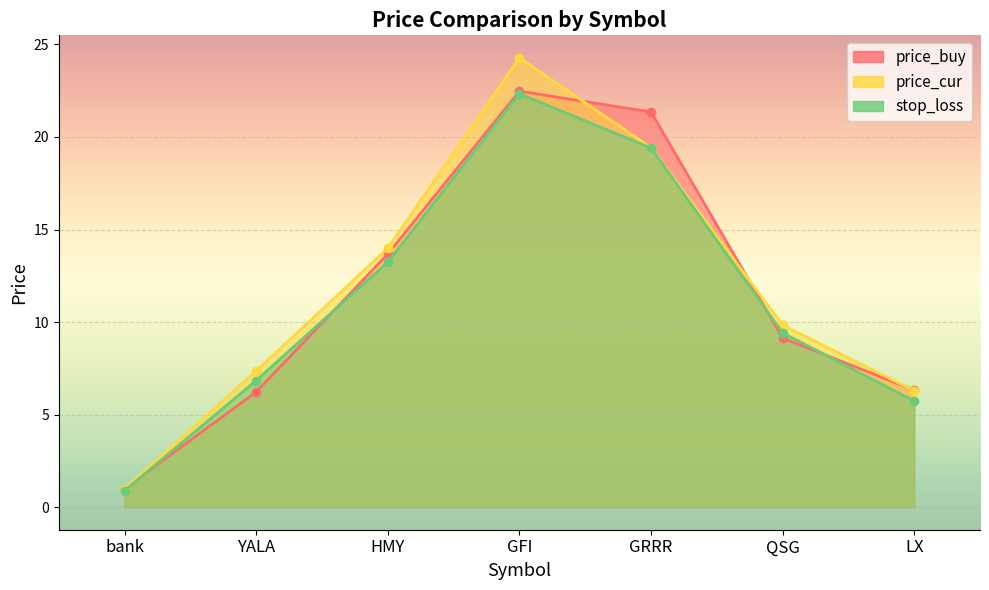

What is the difference between the highest and lowest values at LX?

0.6